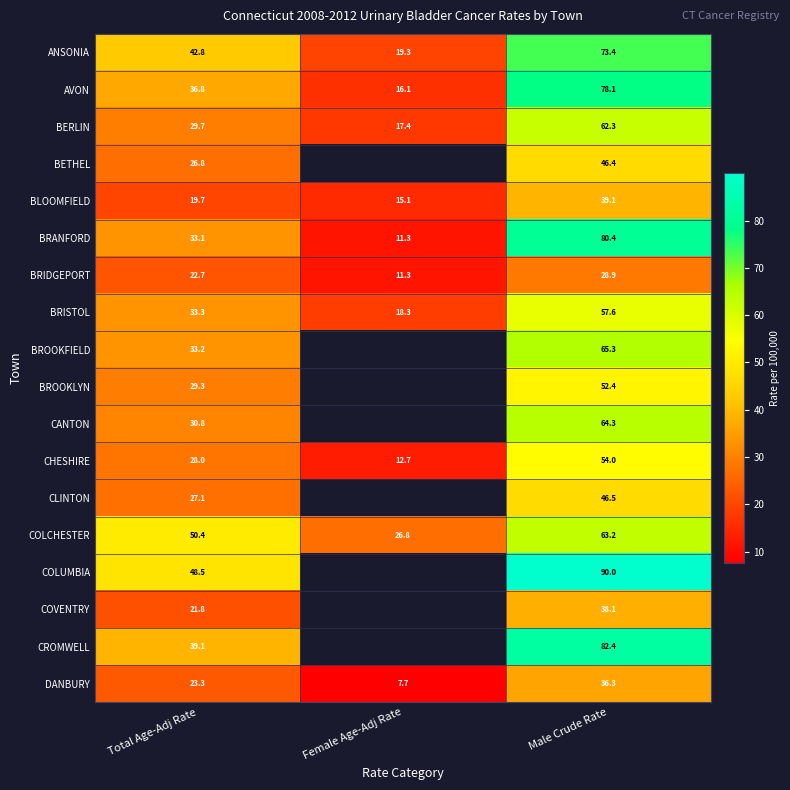

Which series changed the most between Total Age-Adj Rate and Male Crude Rate?

BRANFORD